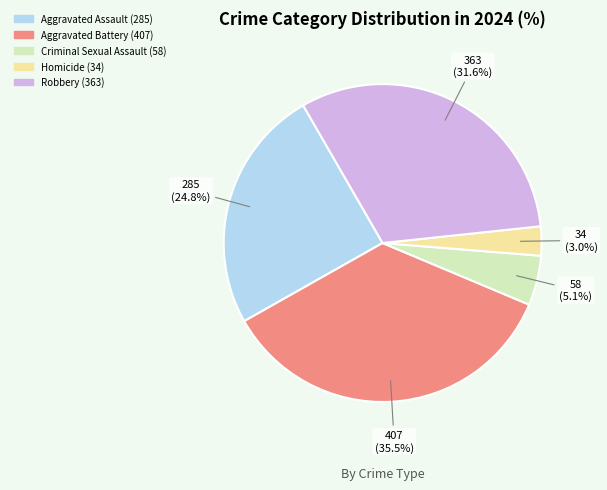

Is the sum of Robbery and Homicide greater than half?

No